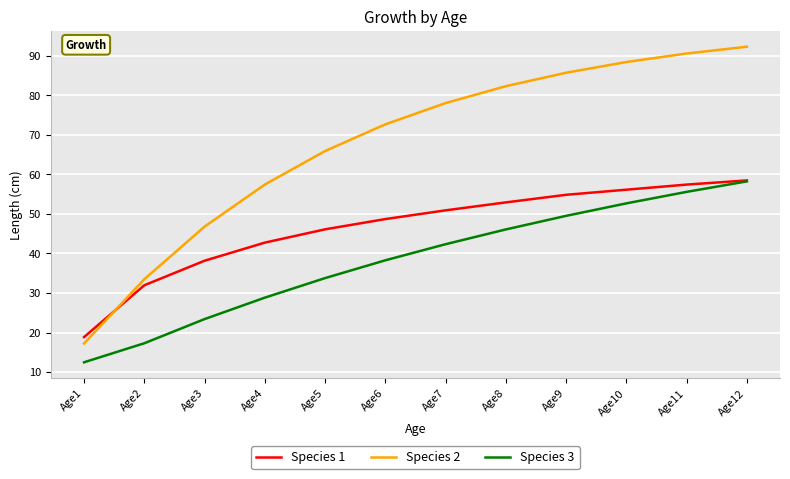

Which category has the lowest value in the Species 1 series?

Age1